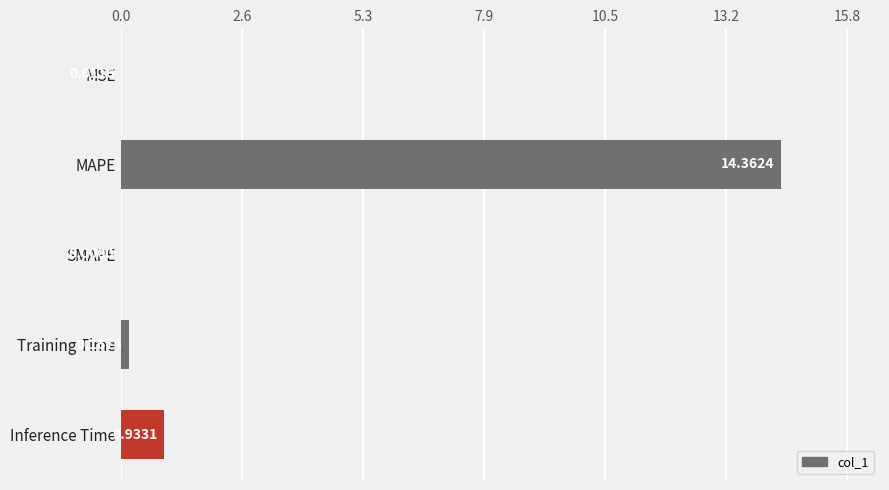

What is the sum of all values?

15.5